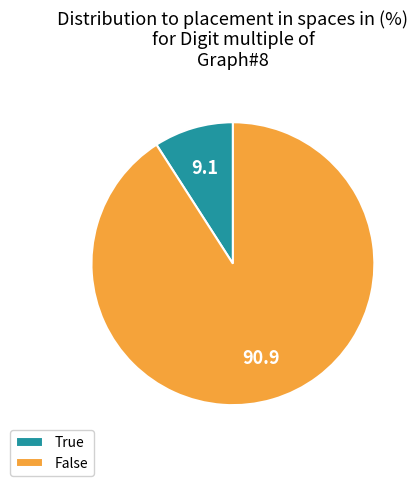

Count the number of slices in the pie.

2